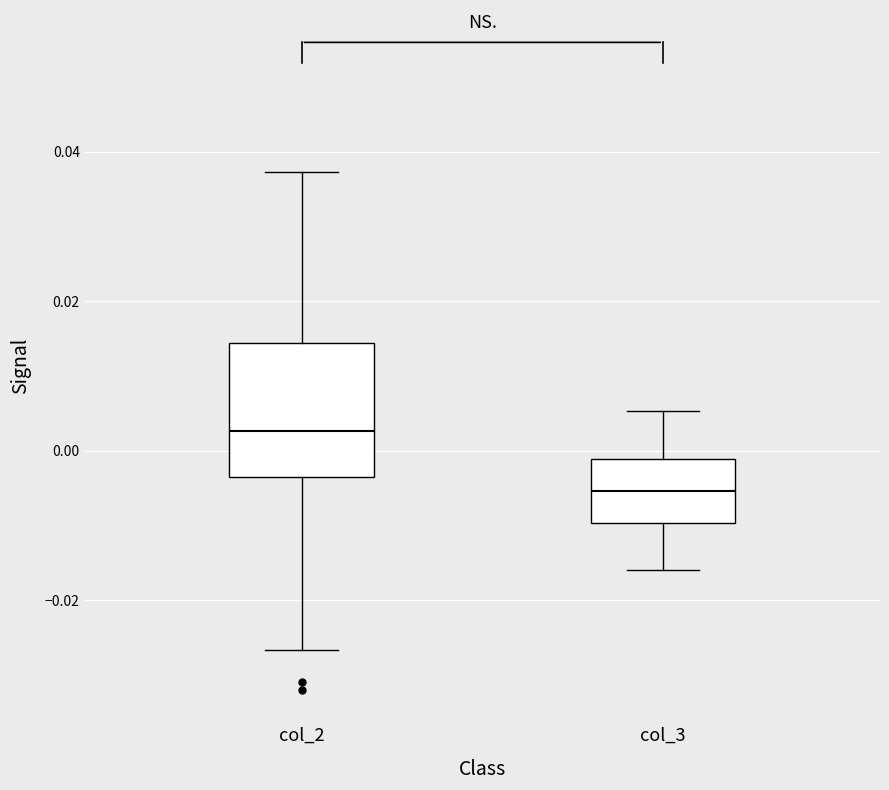

Where is the lower edge of the box for col_2 on the y-axis? The values are not printed on the chart, so give them approximately, as read against the axis.

-0.004